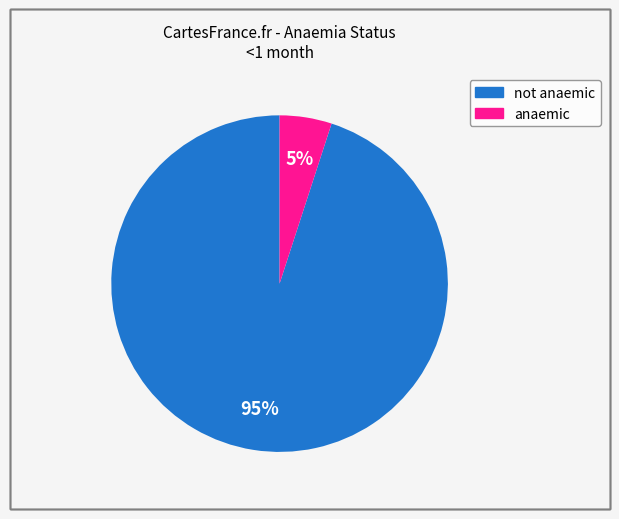

To the nearest percent, what is the combined percentage of not anaemic and anaemic?

100%